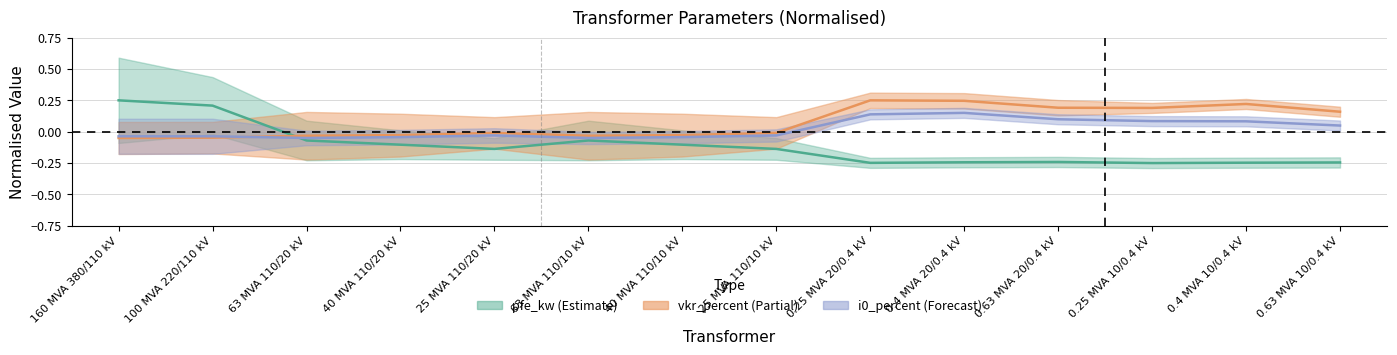

What is the sum of the pfe_kw values at 63 MVA 110/10 kV and 0.4 MVA 10/0.4 kV?

-0.3